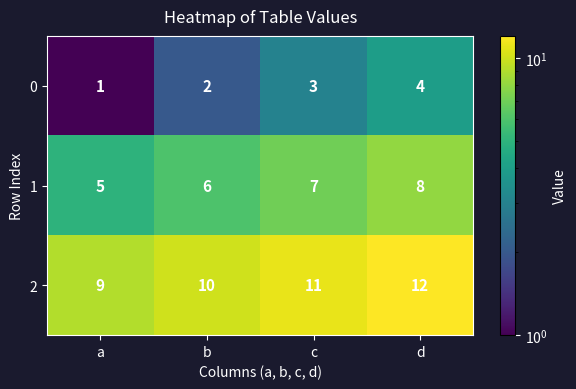

Where is 2 nearest to the value 10?

b